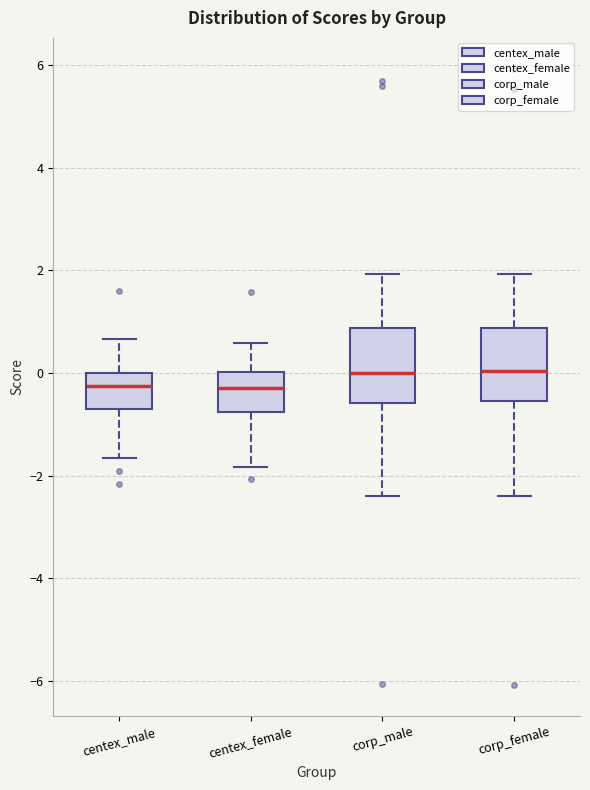

Reading left to right, read every box against the y-axis: the position of its median line, the range the box covers, and the ends of its whiskers. The values are not printed on the chart, so give them approximately, as read against the axis.

centex_male: median -0.2, box -0.8 to 0.0, whiskers -1.6 to 0.6
centex_female: median -0.2, box -0.8 to 0.0, whiskers -1.8 to 0.6
corp_male: median 0.0, box -0.6 to 0.8, whiskers -2.4 to 2.0
corp_female: median 0.0, box -0.6 to 0.8, whiskers -2.4 to 2.0